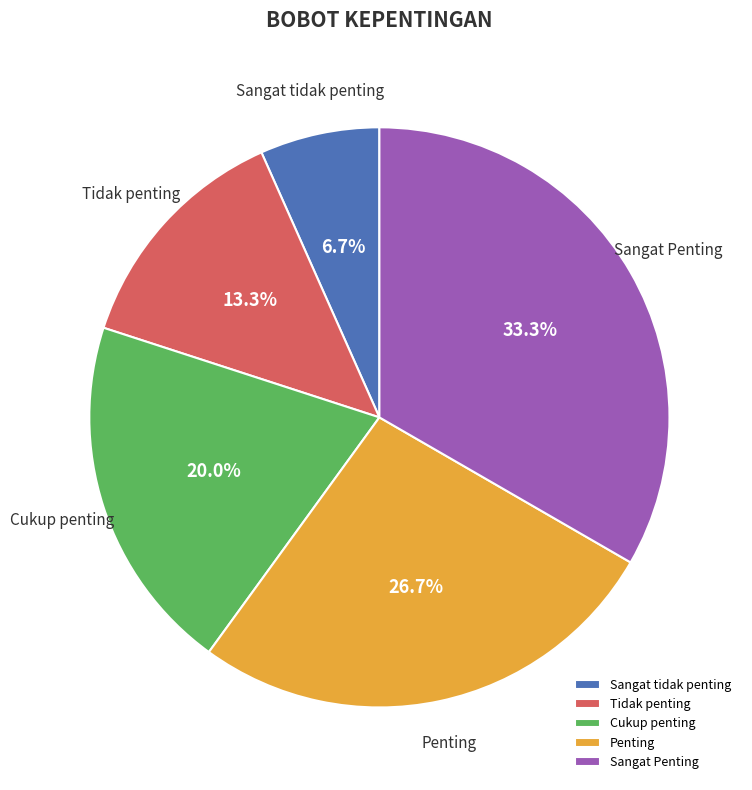

What percentage do Sangat tidak penting and Cukup penting together represent?

26.7%